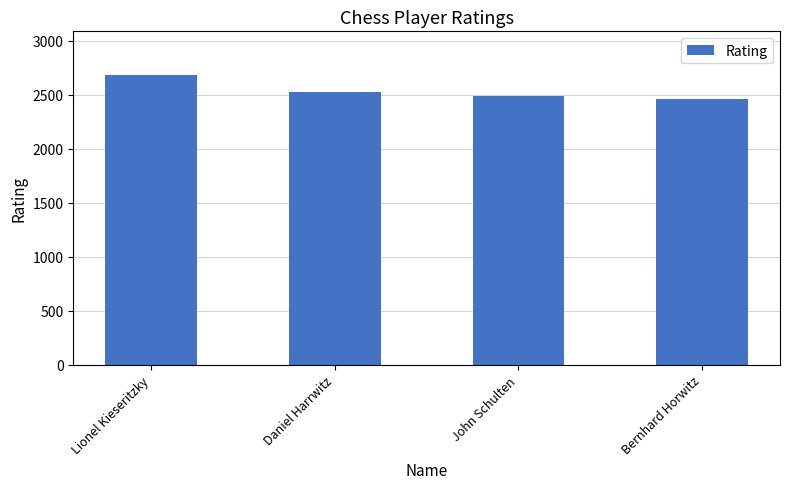

What is the value of the 4th bar from the left?

2459